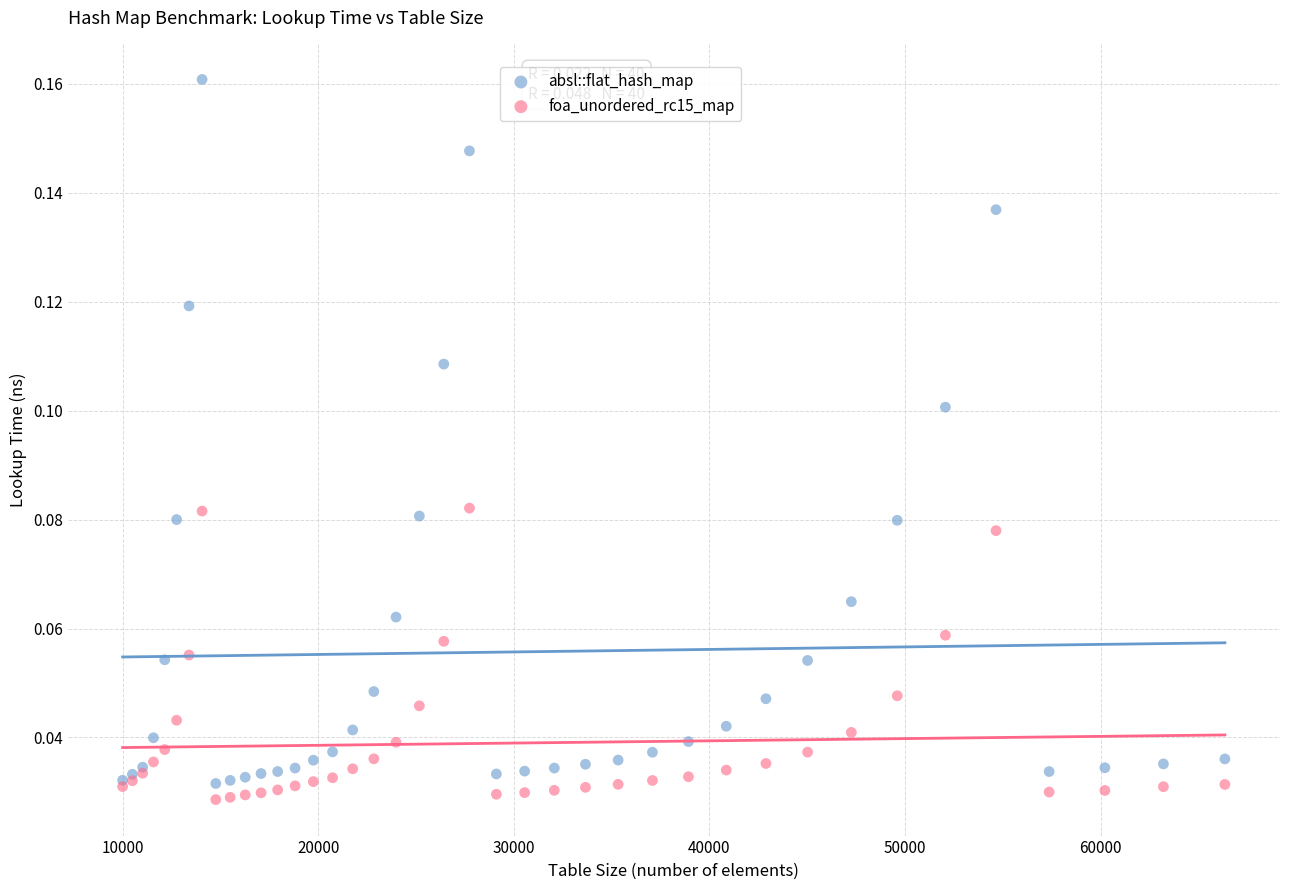

Which series contains the highest Y value?

absl::flat_hash_map